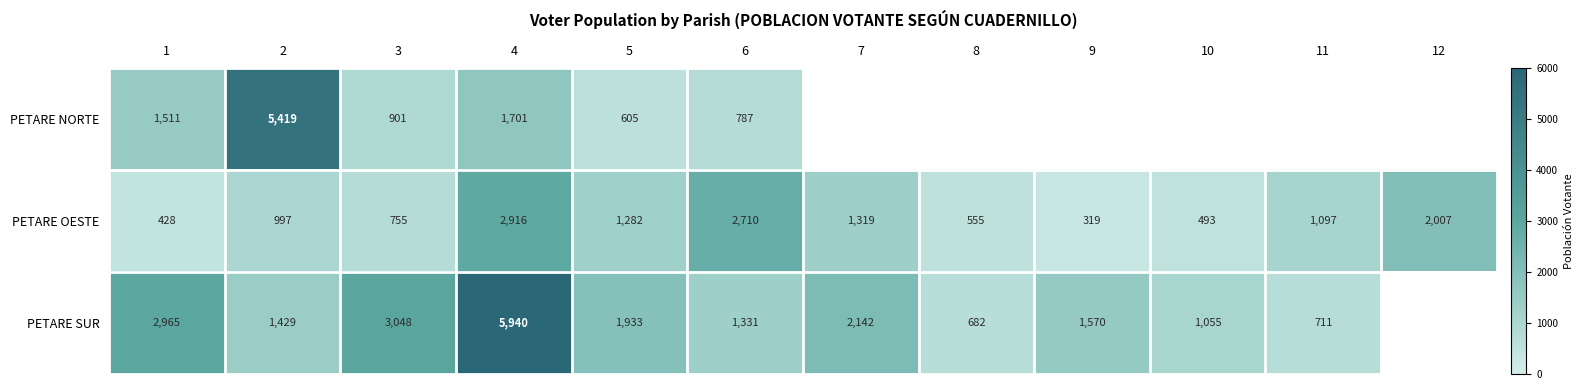

The PETARE OESTE series shows 521.3 at 9. True or false?

False